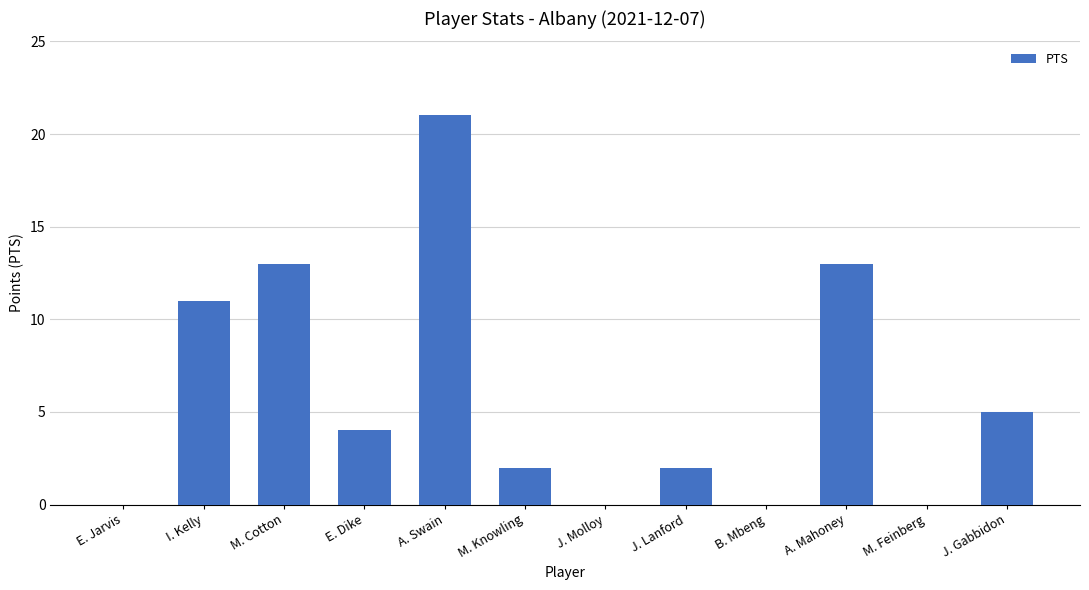

How many series are shown in this chart?

1